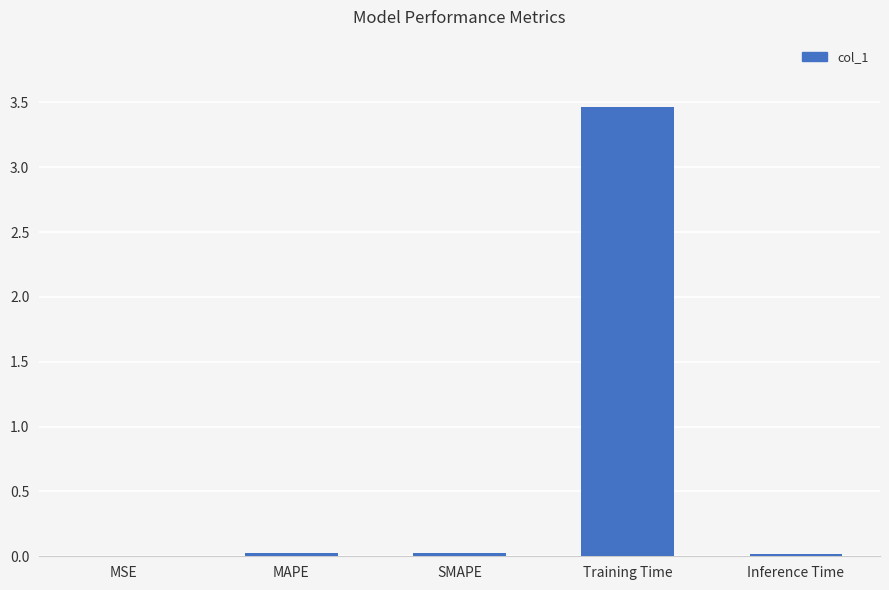

The chart shows a value of 0.0 at Inference Time. True or false?

True